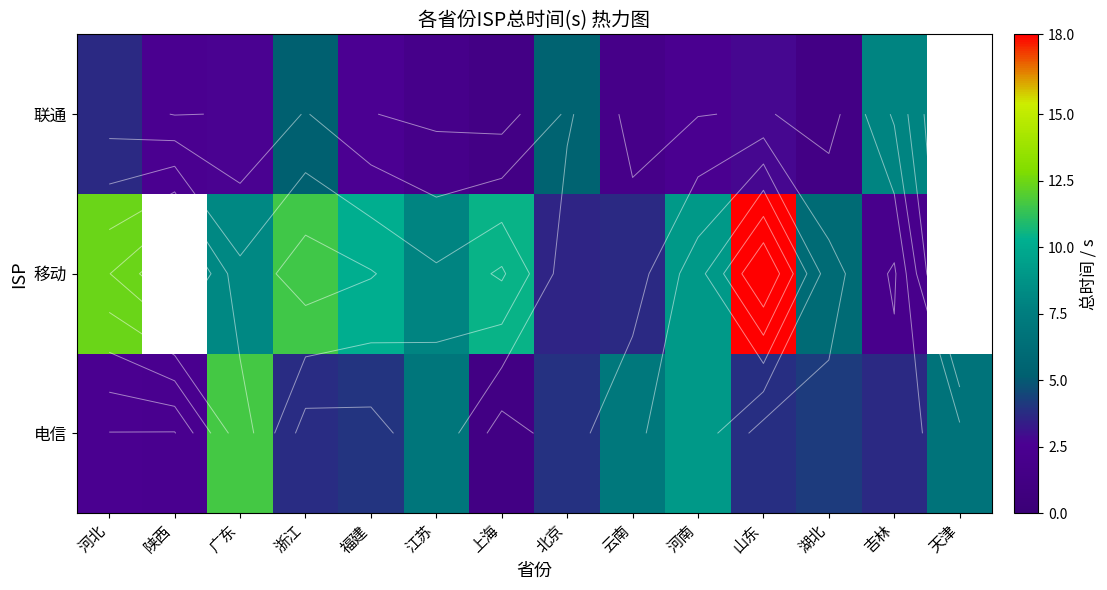

At which category is the sum across all series the highest?

山东